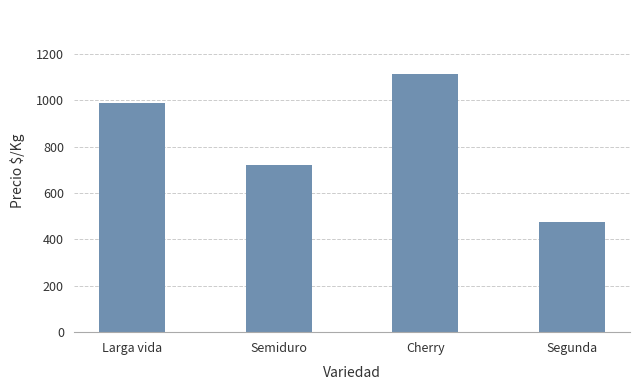

Rank the categories by value from lowest to highest.

Segunda, Semiduro, Larga vida, Cherry